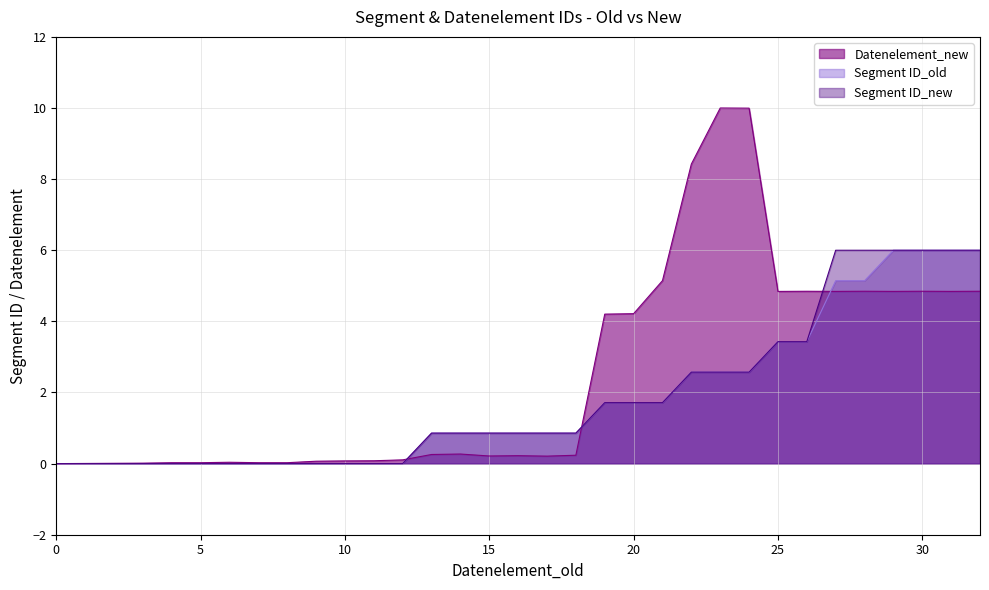

Rank the series by their maximum value, from highest to lowest.

Datenelement_new, Segment ID_old, Segment ID_new